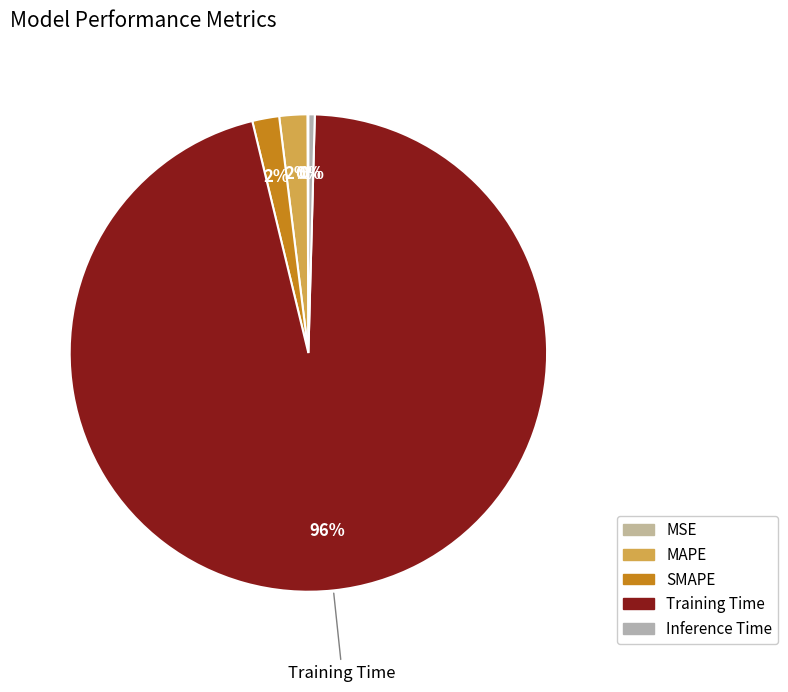

To the nearest percent, what is the combined percentage of MSE and Training Time?

96%